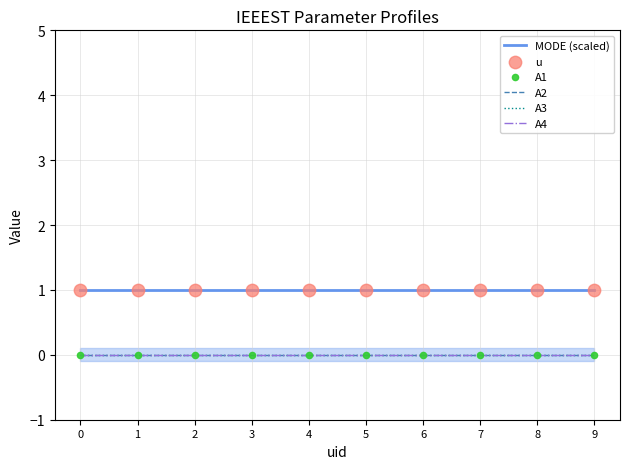

Which series reaches the minimum Y coordinate?

A2